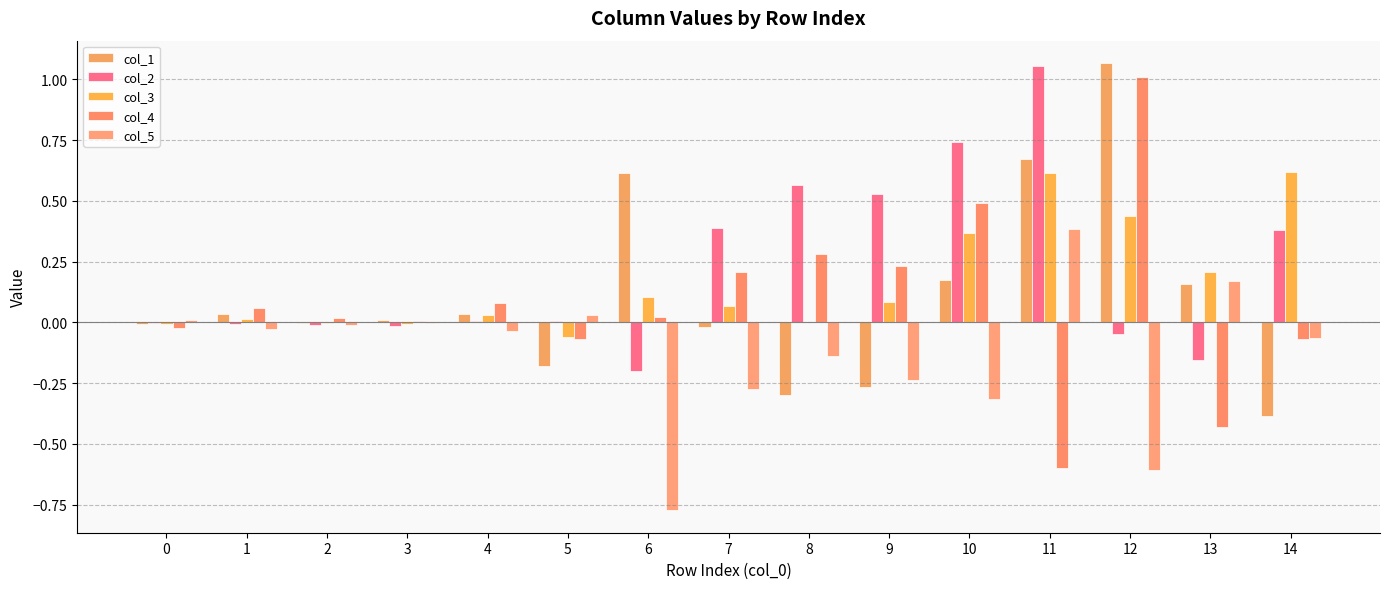

Reading right to left, extract all data points from this chart.

col_1: -0.4	0.2	1.1	0.7	0.2	-0.3	-0.3	-0.0	0.6	-0.2	0.0	0.0	-0.0	0.0	-0.0
col_2: 0.4	-0.2	-0.0	1.1	0.7	0.5	0.6	0.4	-0.2	0.0	0.0	-0.0	-0.0	-0.0	-0.0
col_3: 0.6	0.2	0.4	0.6	0.4	0.1	0.0	0.1	0.1	-0.1	0.0	-0.0	-0.0	0.0	-0.0
col_4: -0.1	-0.4	1.0	-0.6	0.5	0.2	0.3	0.2	0.0	-0.1	0.1	0.0	0.0	0.1	-0.0
col_5: -0.1	0.2	-0.6	0.4	-0.3	-0.2	-0.1	-0.3	-0.8	0.0	-0.0	-0.0	-0.0	-0.0	0.0